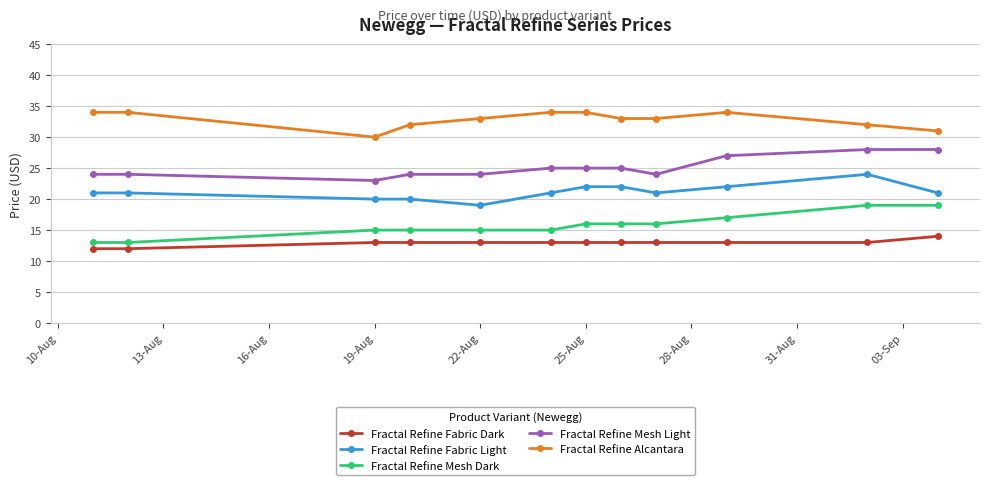

True or false: Fractal Refine Alcantara and Fractal Refine Mesh Dark cross at least once.

False